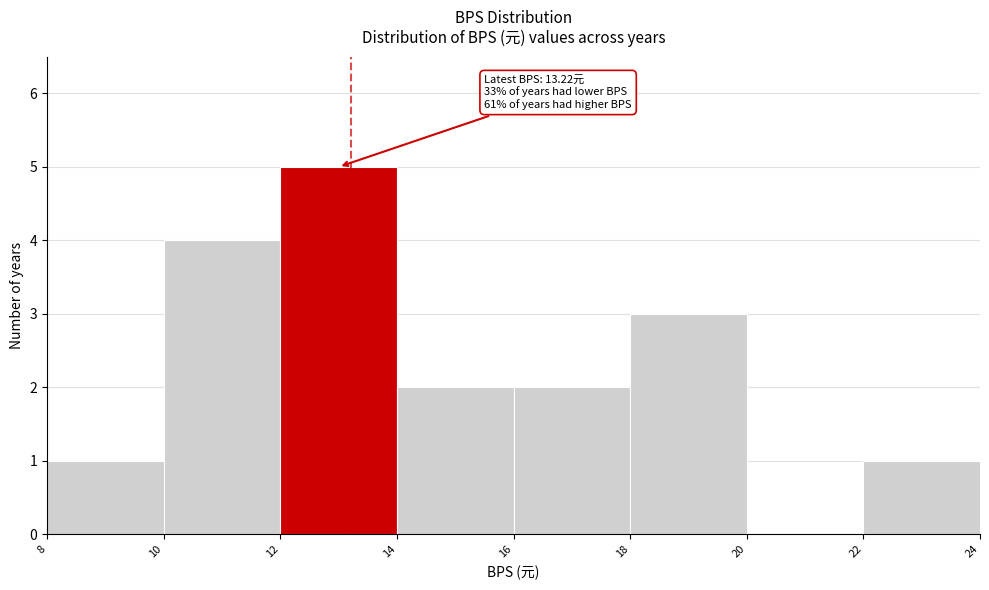

Over which range of the x-axis is the bar tallest?

12 to 14